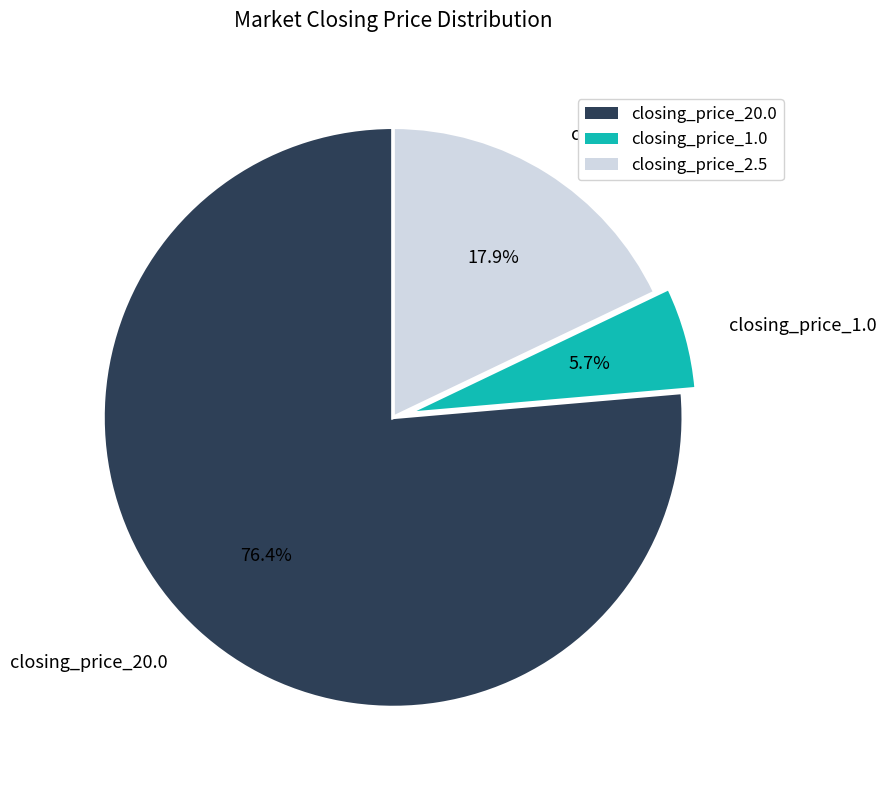

To the nearest percent, what is the average slice percentage?

33%